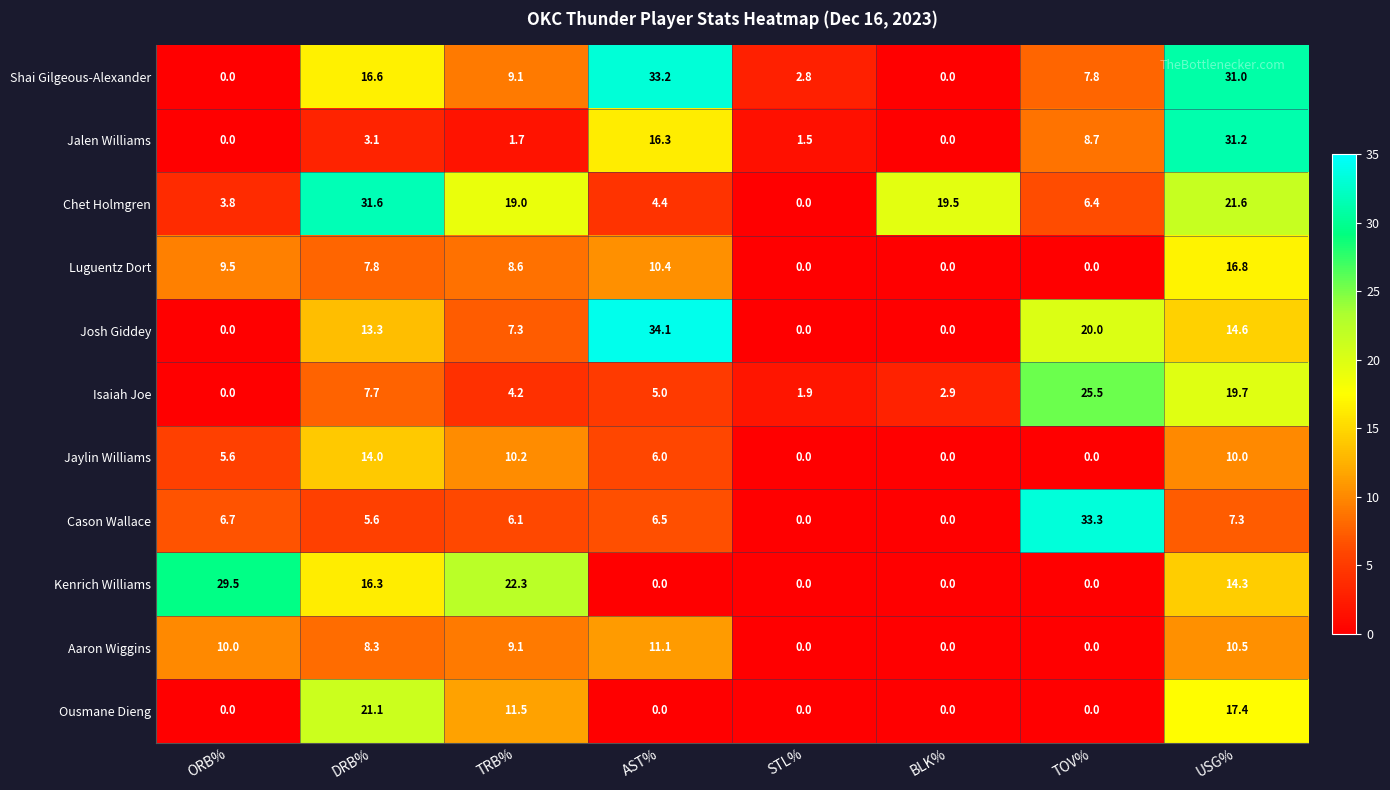

At which label is Aaron Wiggins closest to 5?

DRB%